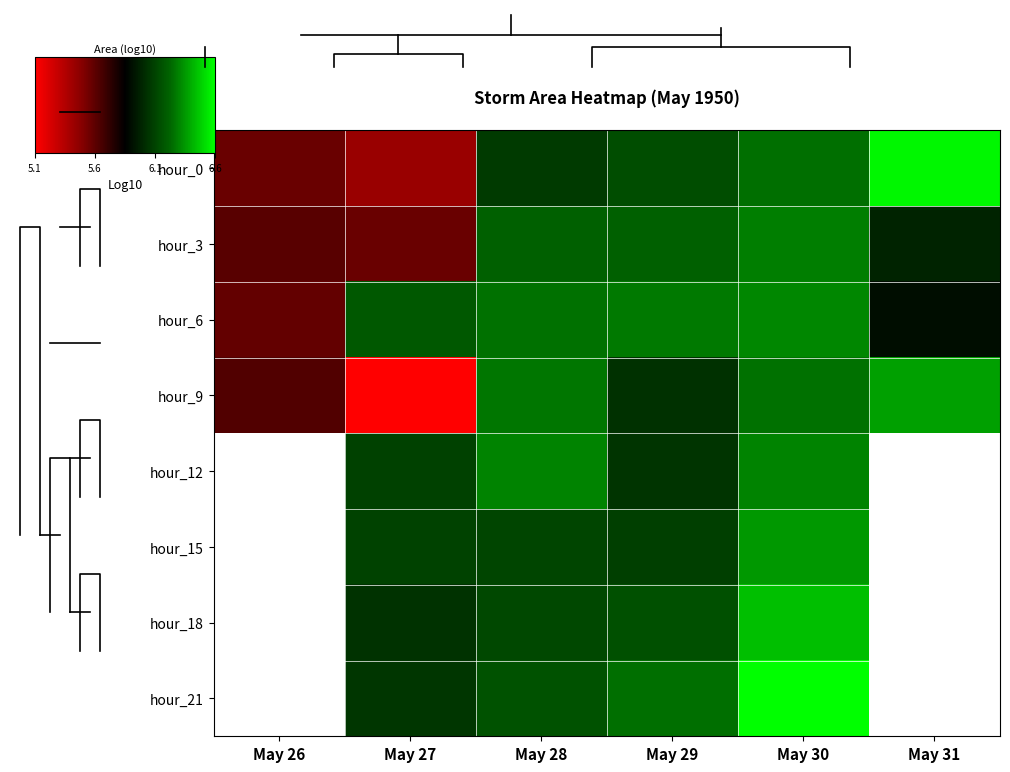

Count the number of data series in this chart.

8